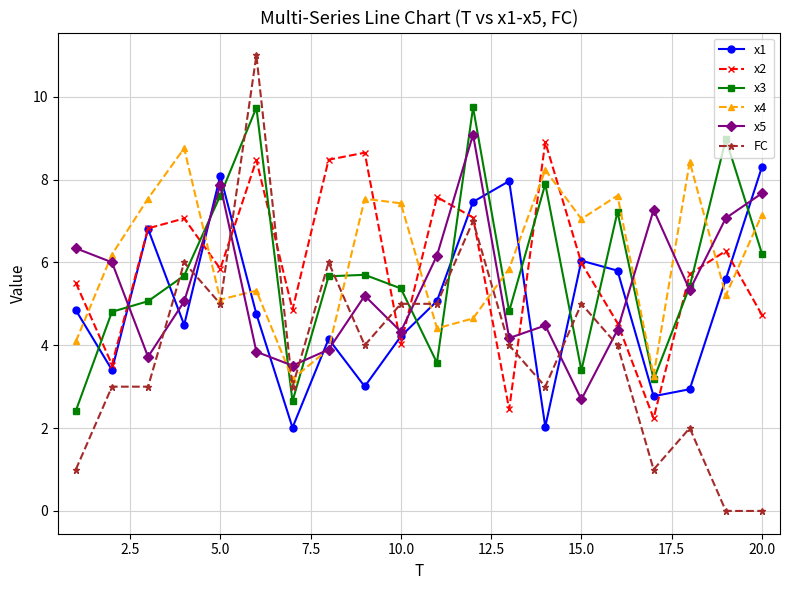

True or false: x2 and x3 cross at least once.

True